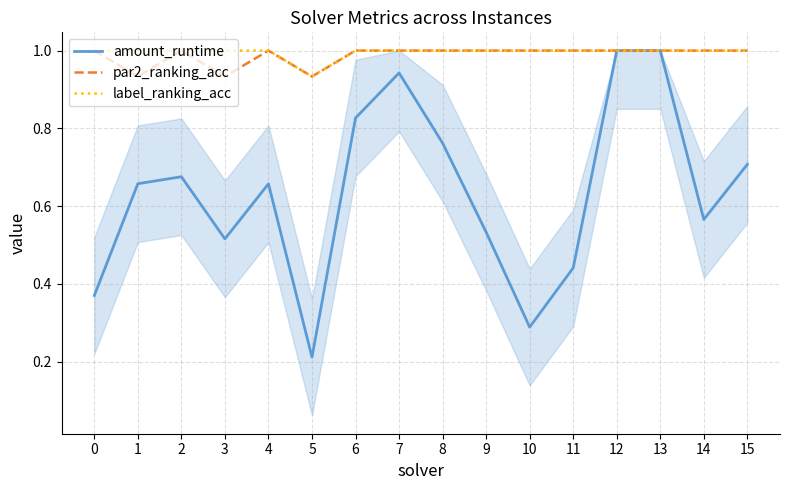

Which category has the lowest value across all series?

5